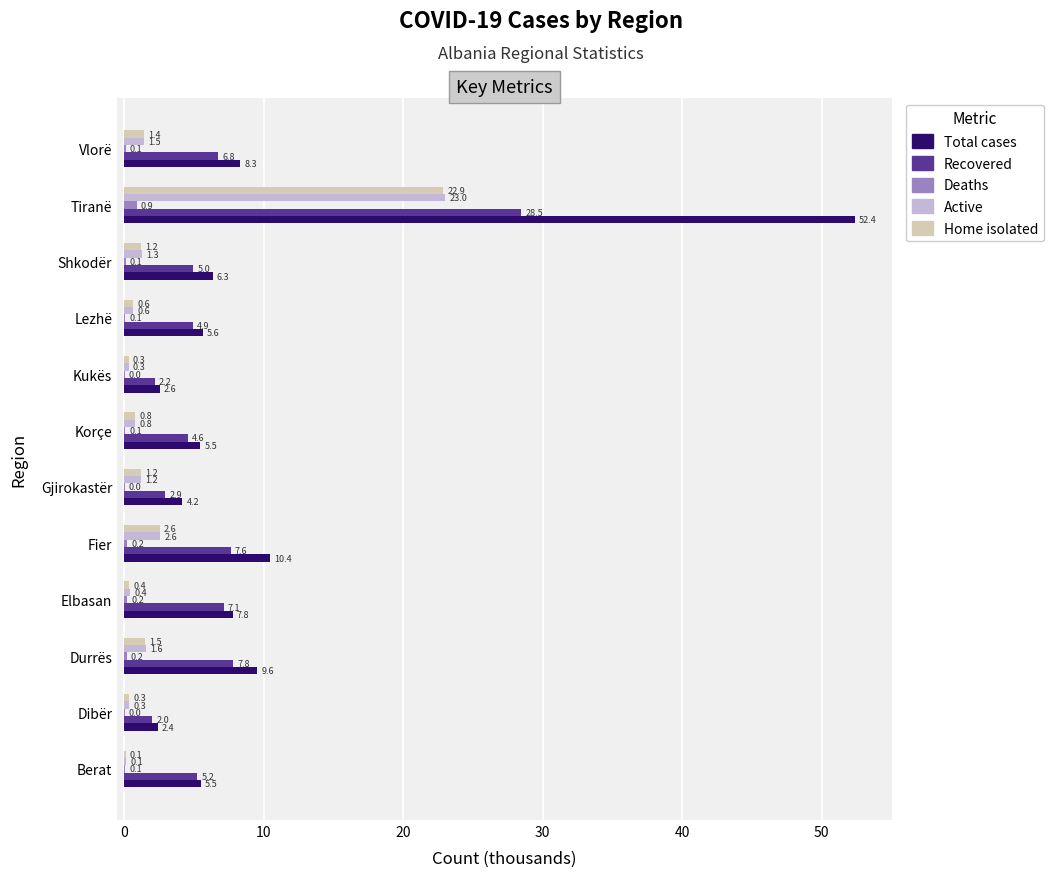

Which series has the largest range (max minus min)?

Total cases